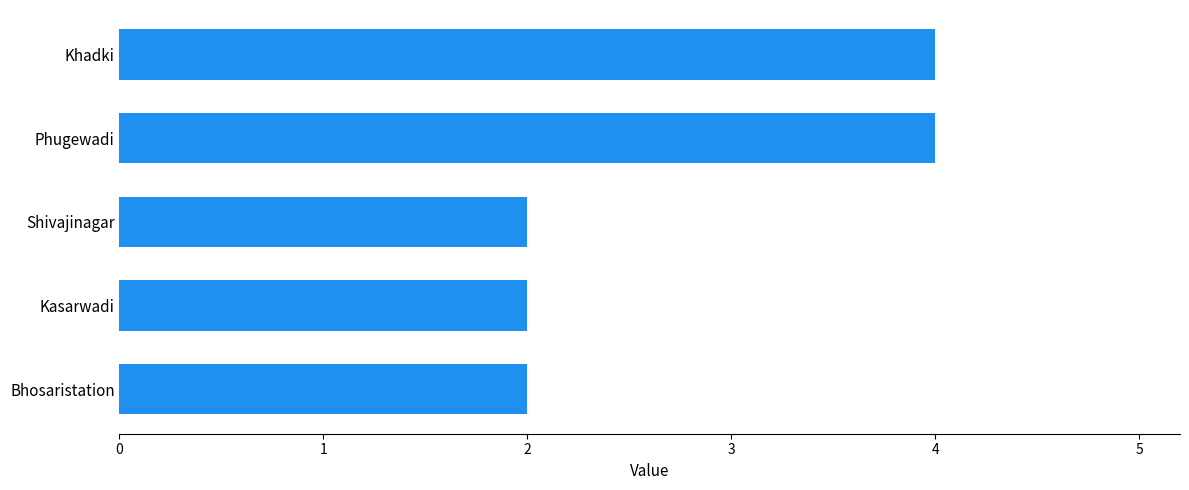

The chart shows a value of 2 at Khadki. True or false?

False